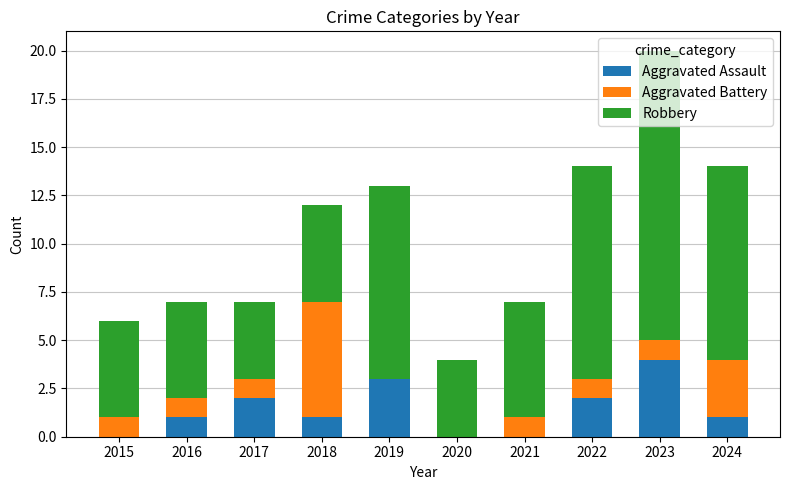

What is the maximum value for Aggravated Assault?

4